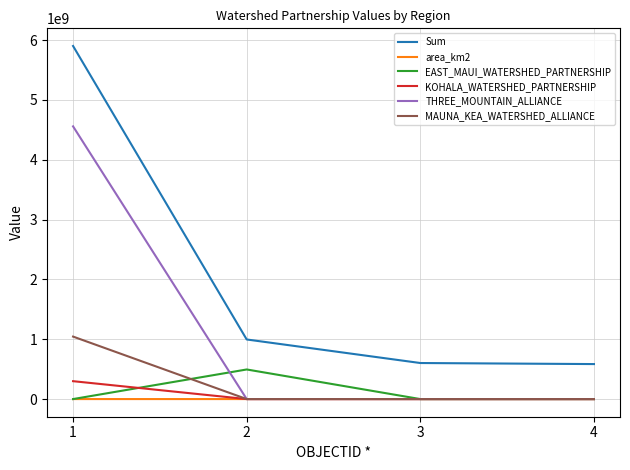

What are all the series names shown in the legend?

Sum, area_km2, EAST_MAUI_WATERSHED_PARTNERSHIP, KOHALA_WATERSHED_PARTNERSHIP, THREE_MOUNTAIN_ALLIANCE, MAUNA_KEA_WATERSHED_ALLIANCE